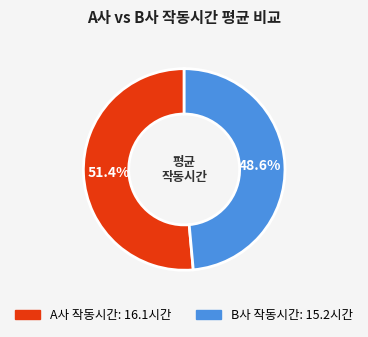

Is A사 작동시간 the majority of the pie?

Yes